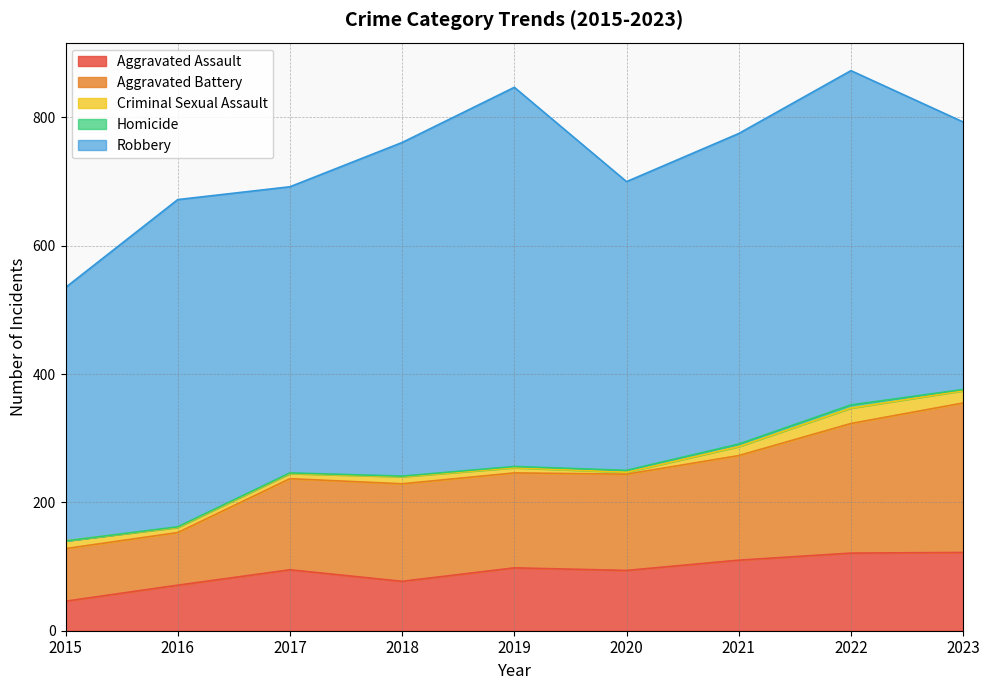

Is the value of Homicide at 2018 greater than the value of Aggravated Battery at 2022?

No